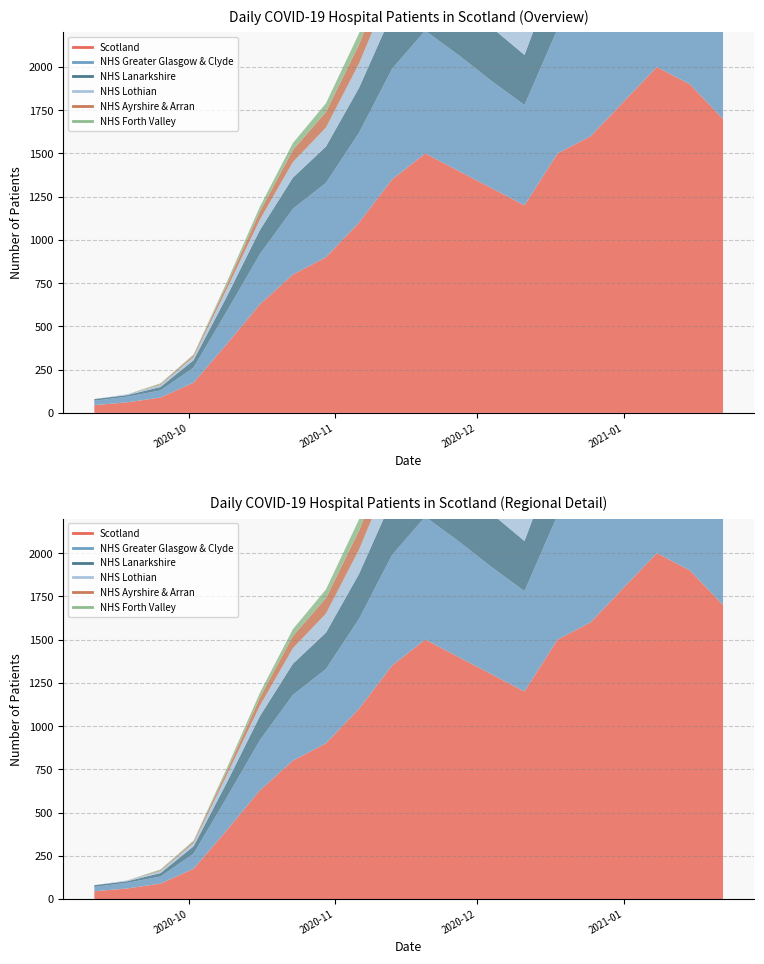

What is the value of the NHS Lothian point at the 9th from the left?

140